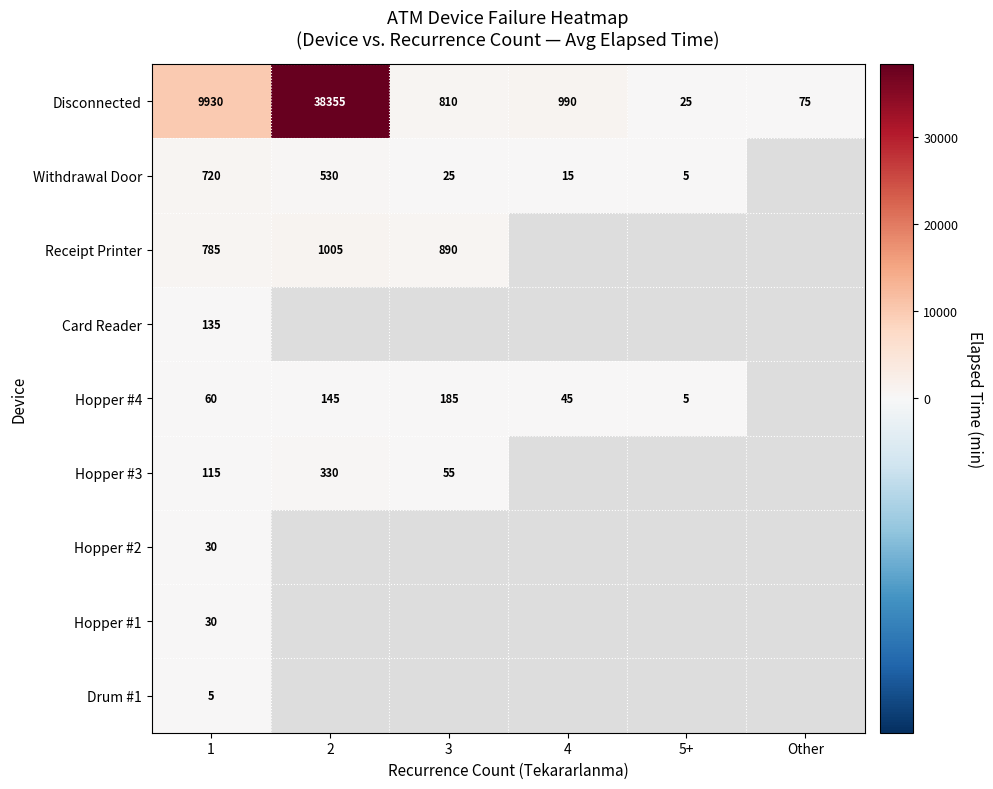

What is the average value of the Disconnected series?

8364